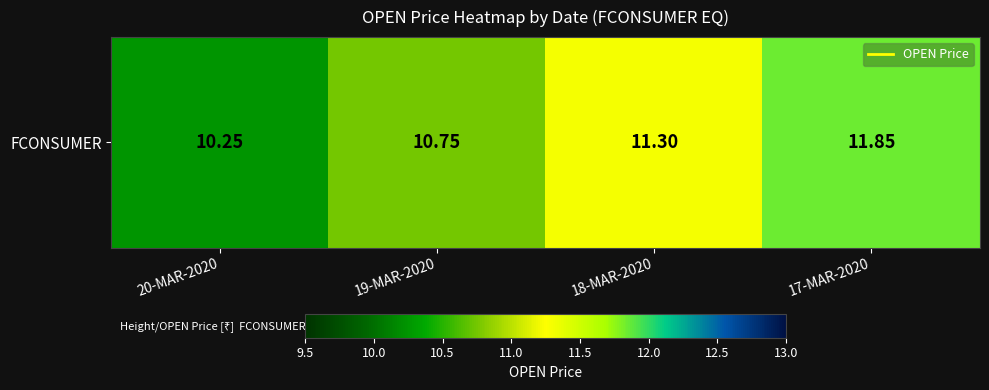

How many values are below 11?

2